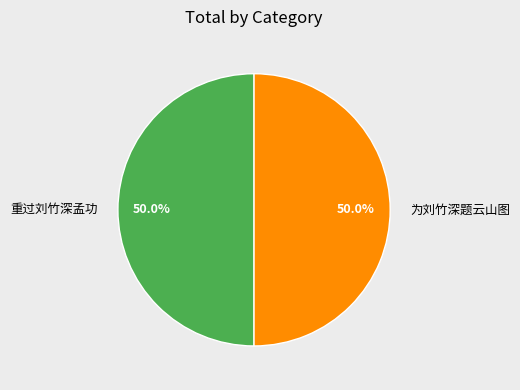

What is the ratio of the value at 重过刘竹深孟功 to the value at 为刘竹深题云山图?

1.0